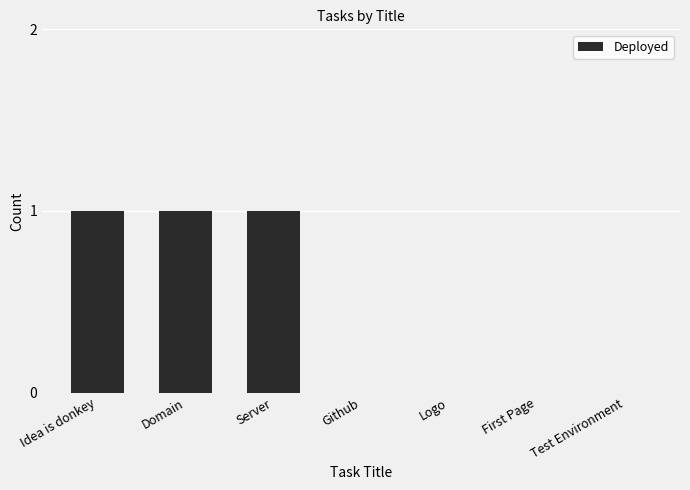

What is the sum of all values?

3